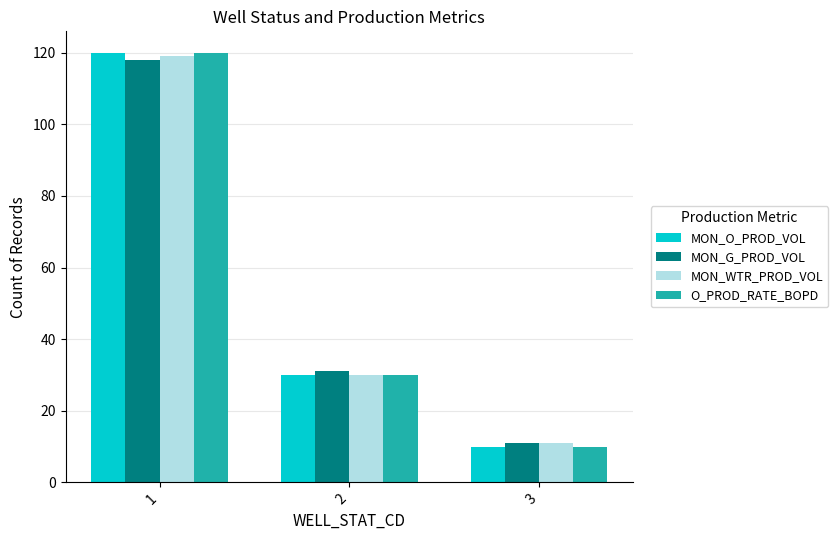

How many data points in MON_G_PROD_VOL are less than 31?

1